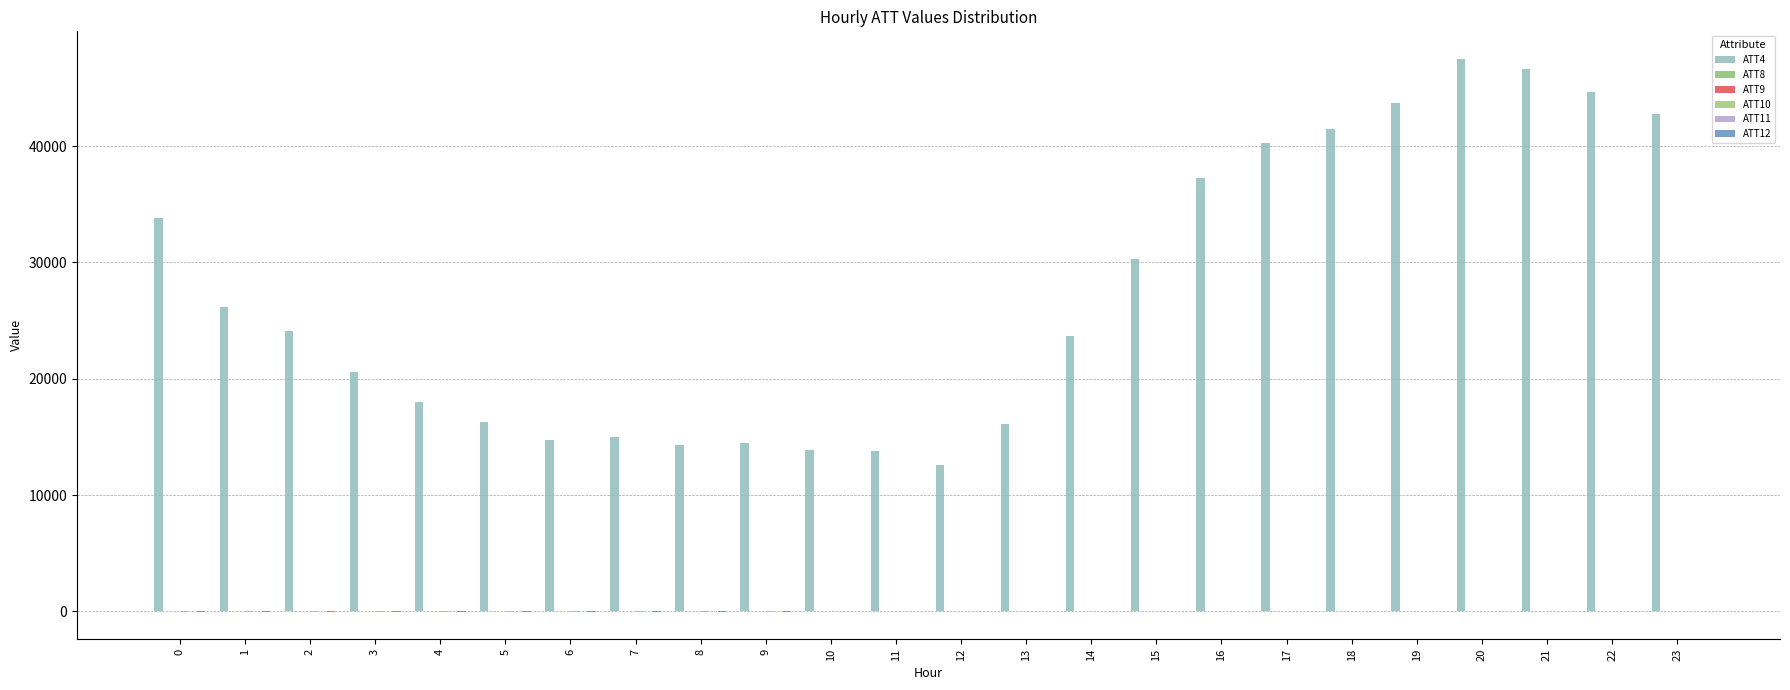

How many series are shown in this chart?

6